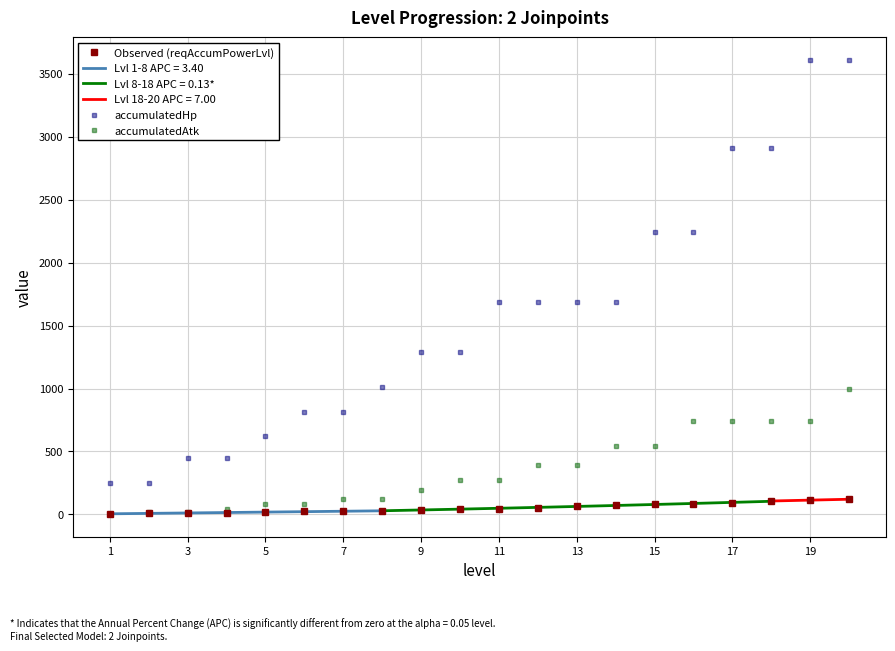

True or false: Observed (reqAccumPowerLvl) has more than 0 interior local peaks.

False